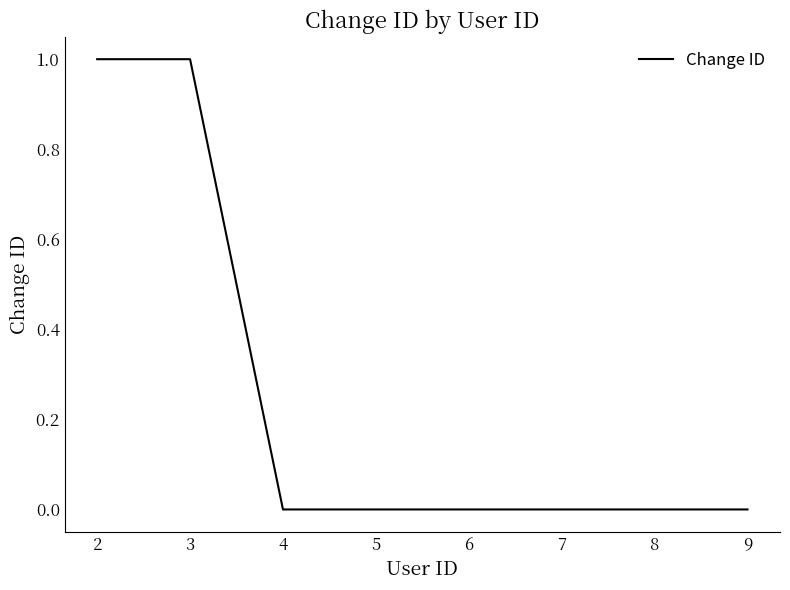

How many lines are shown in the chart?

1